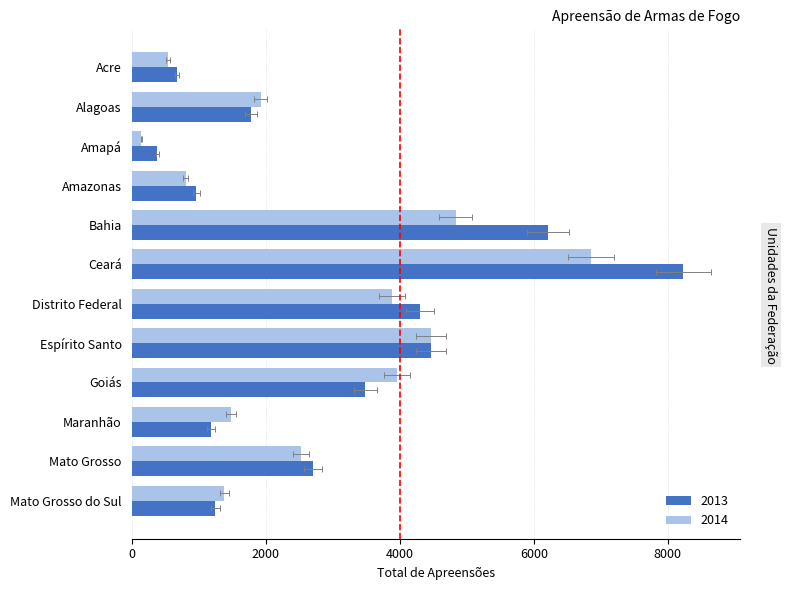

What are all the series names shown in the legend?

2013, 2014